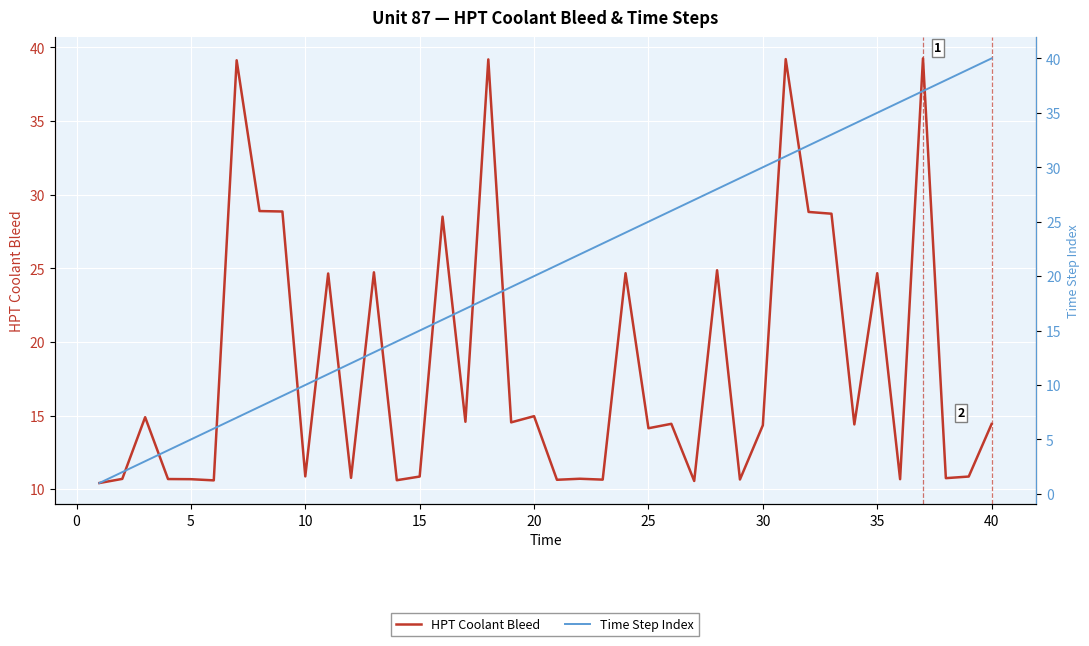

What is the value of the Time Step Index point at the 39th from the left?

39.0